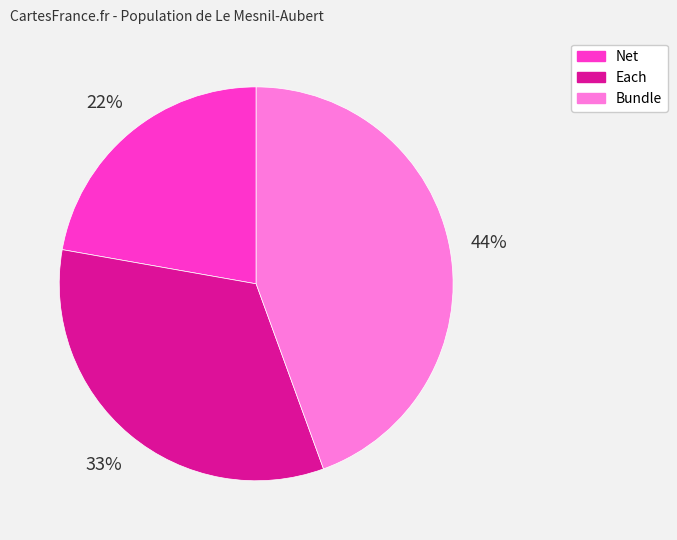

Does Bundle account for over 50% of the chart?

No